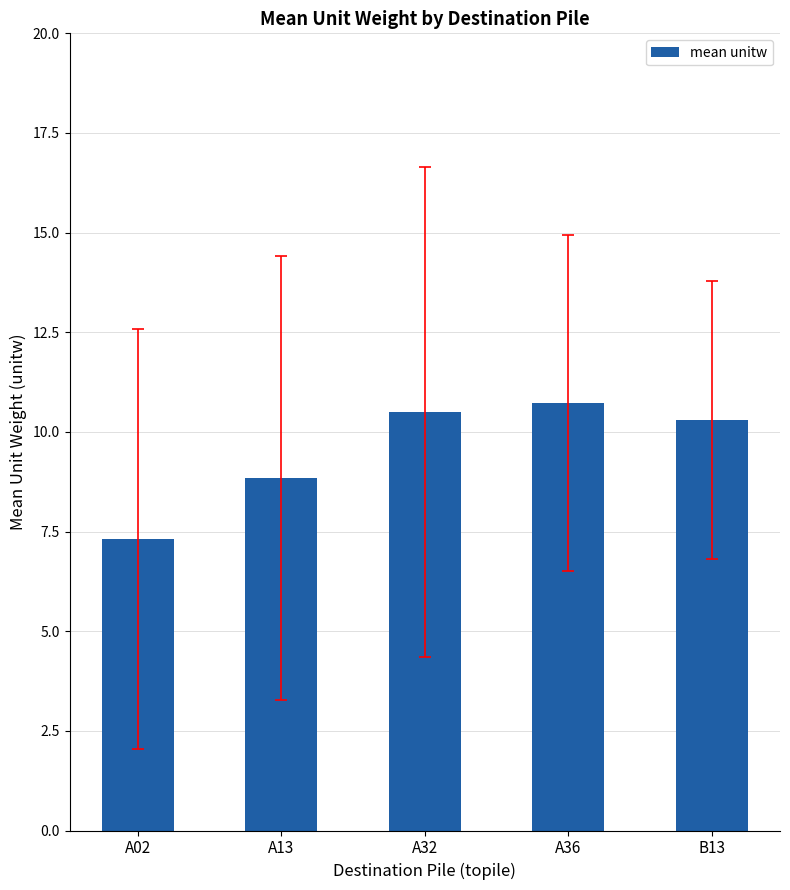

Which category has the lowest value across all series?

A02